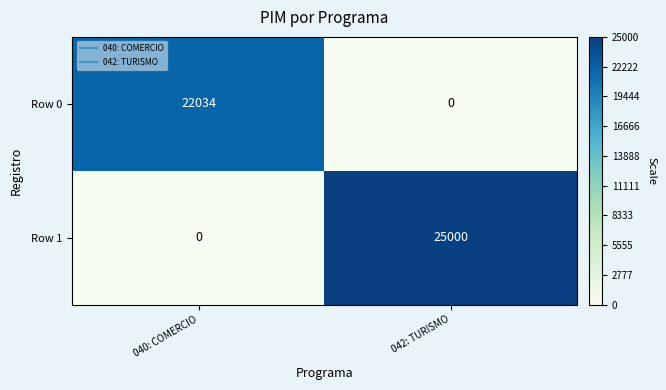

Is it true that Row 1 equals 25000 at 042: TURISMO?

True